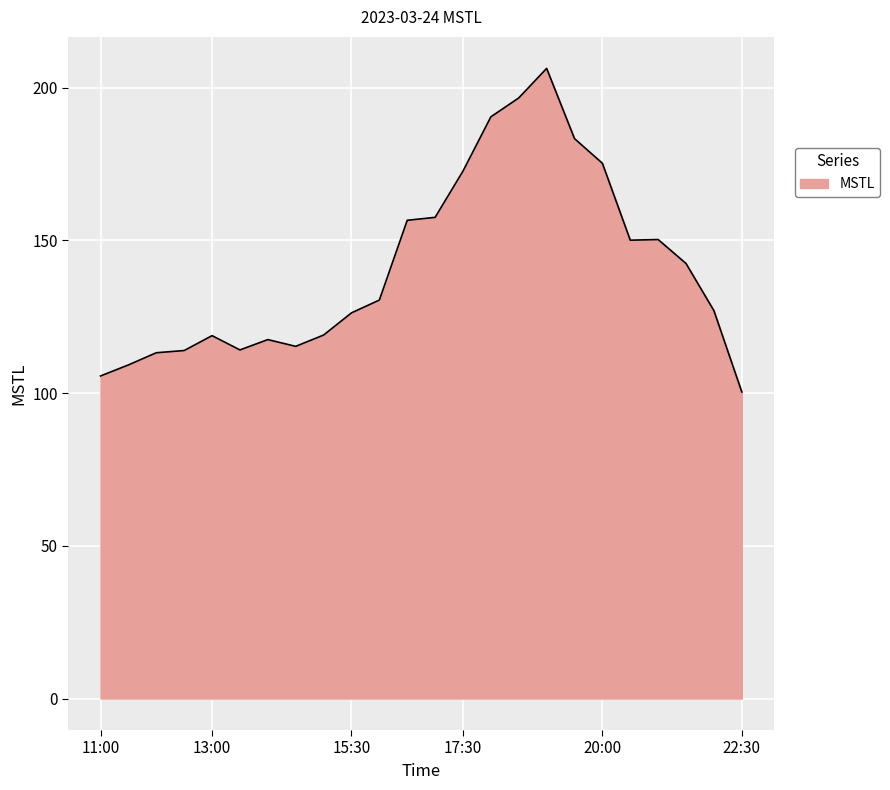

How many lines are shown in the chart?

1